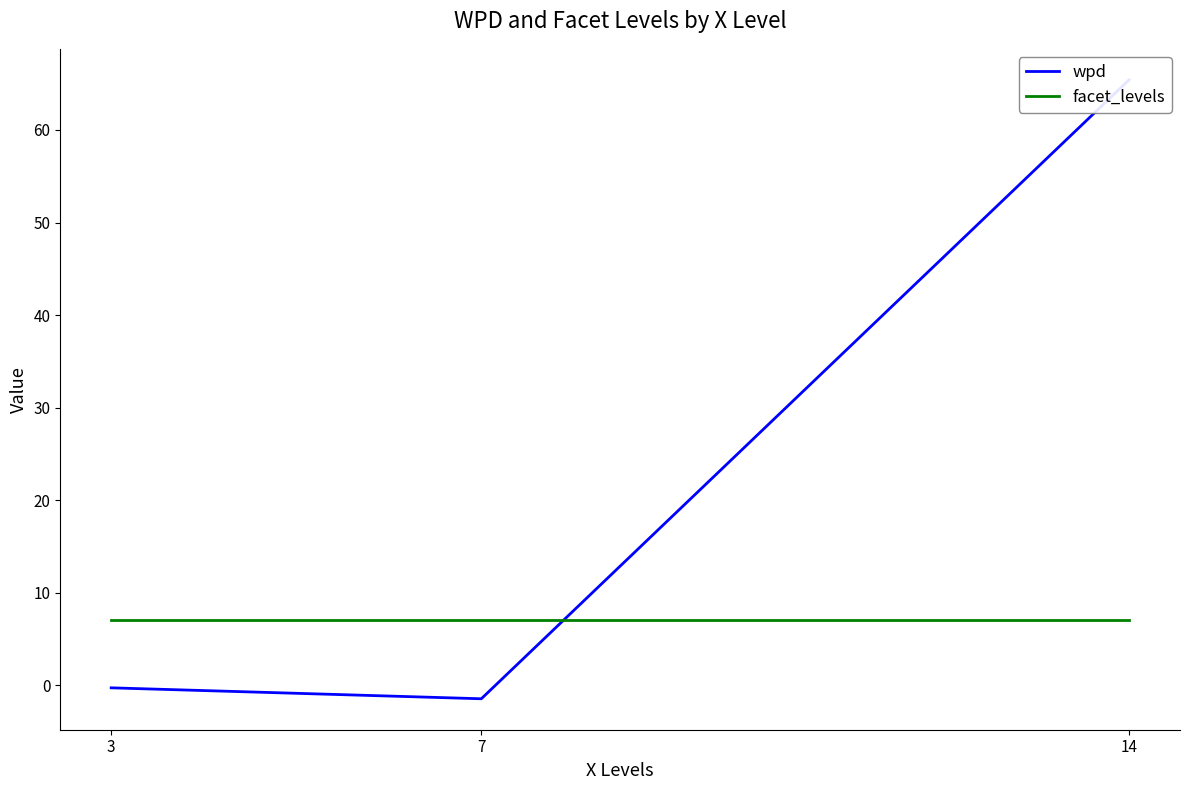

Where is facet_levels nearest to the value 7?

3